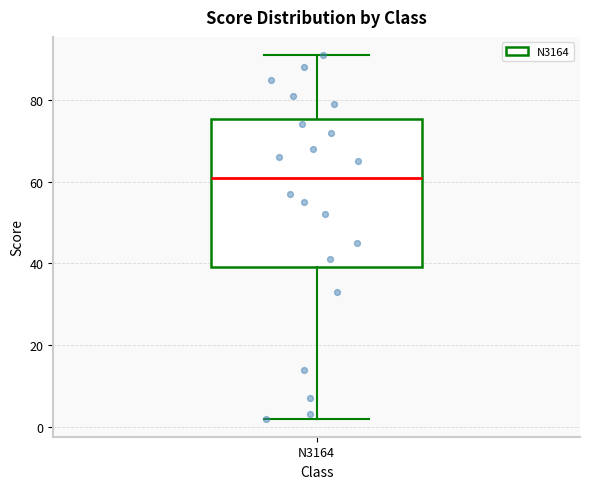

Transcribe this box plot: give where the median line is, the range the box spans, and where the two whiskers end, as read against the y-axis. The values are not printed on the chart, so give them approximately, as read against the axis.

median 62, box 40 to 76, whiskers 2 to 92